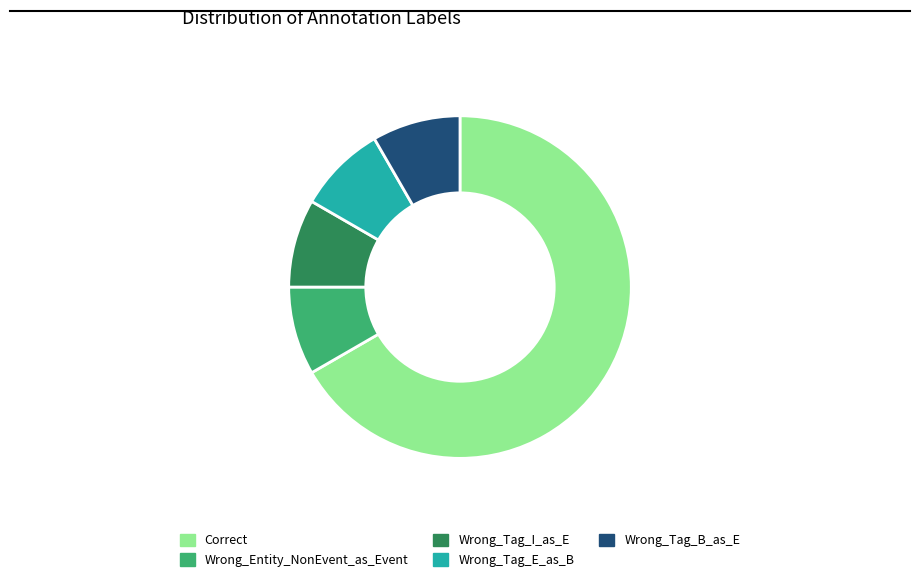

Count the number of slices in the pie.

5